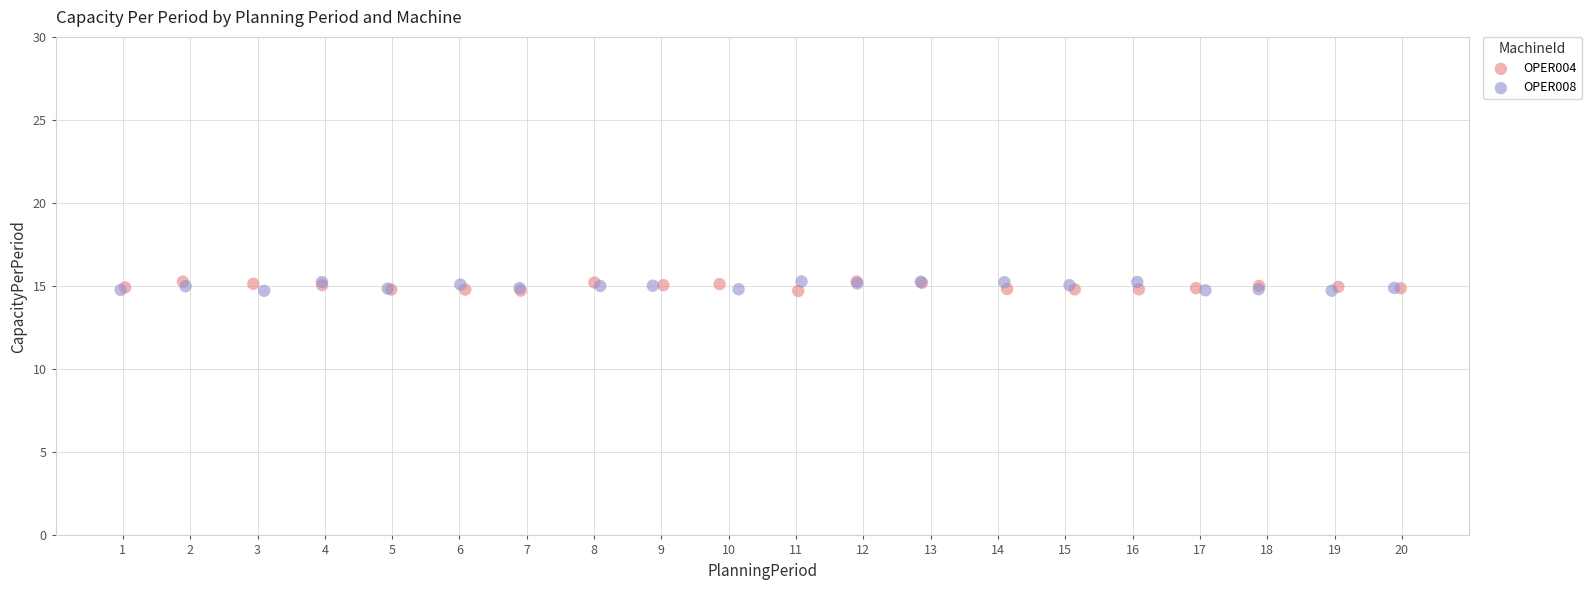

What are all the series names shown in the legend?

OPER004, OPER008